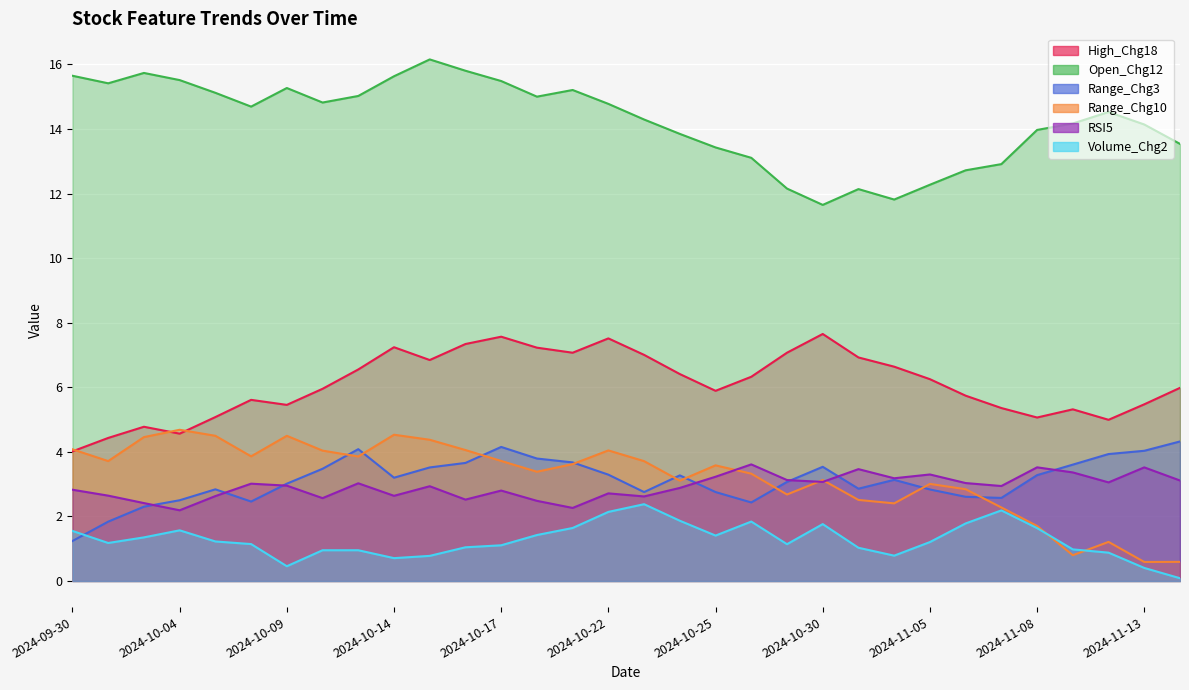

Where do Range_Chg10 and RSI5 first cross each other?

2024-10-25 and 2024-10-28